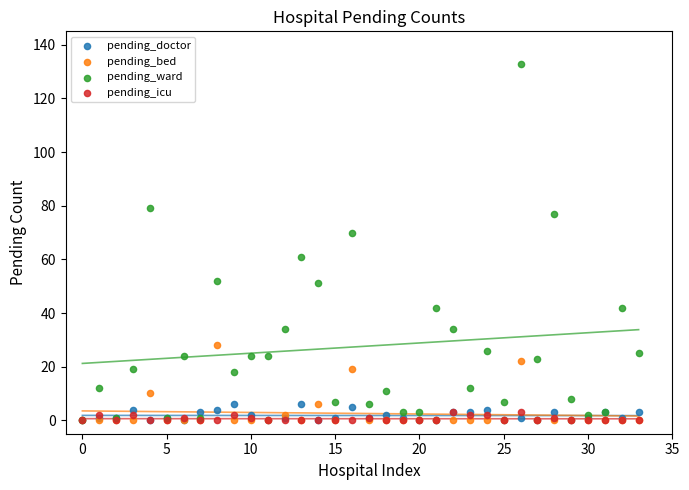

What are all the series names shown in the legend?

pending_doctor, pending_bed, pending_ward, pending_icu